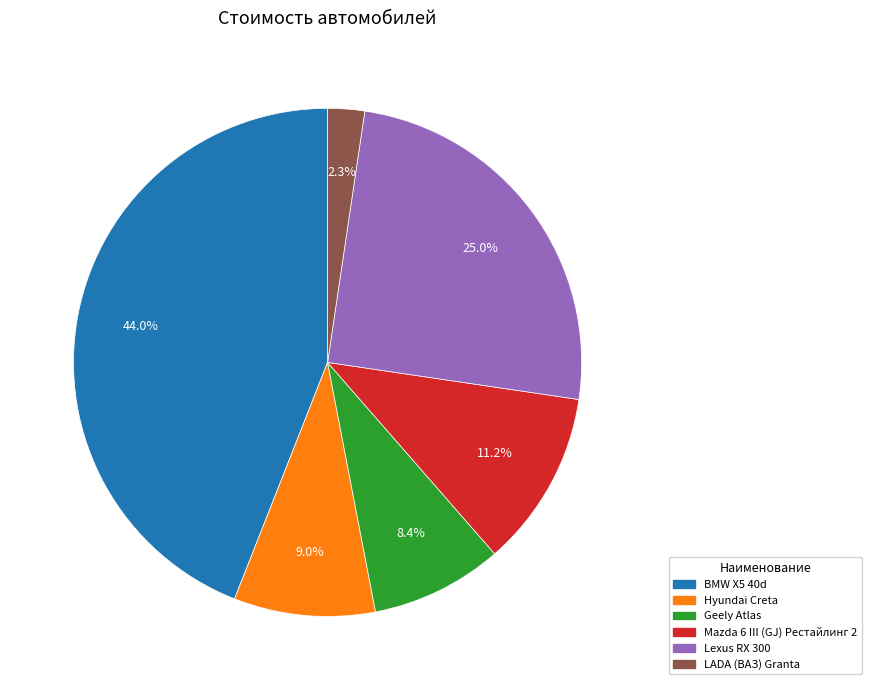

To the nearest percent, what percentage of the pie is Geely Atlas?

8%